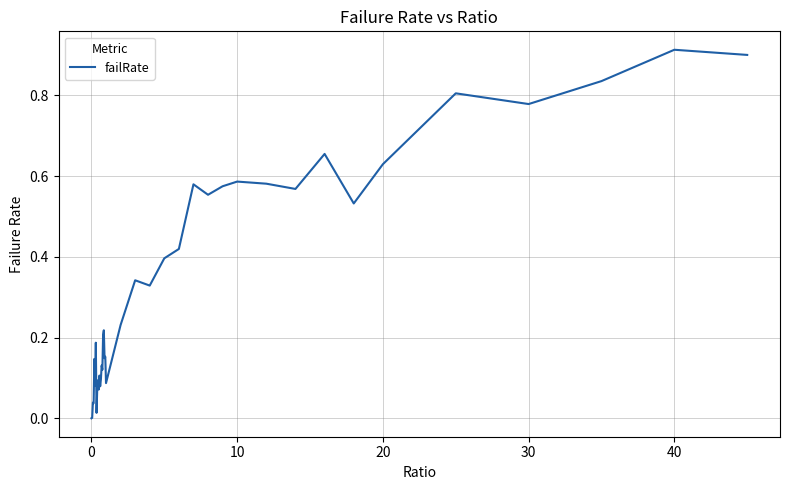

Reading left to right, extract all data points from this chart.

0.0	0.0	0.0	0.0	0.1	0.1	0.2	0.0	0.1	0.1	0.1	0.1	0.1	0.1	0.1	0.1	0.2	0.2	0.1	0.2	0.1	0.2	0.3	0.3	0.4	0.4	0.6	0.6	0.6	0.6	0.6	0.6	0.7	0.5	0.6	0.8	0.8	0.8	0.9	0.9